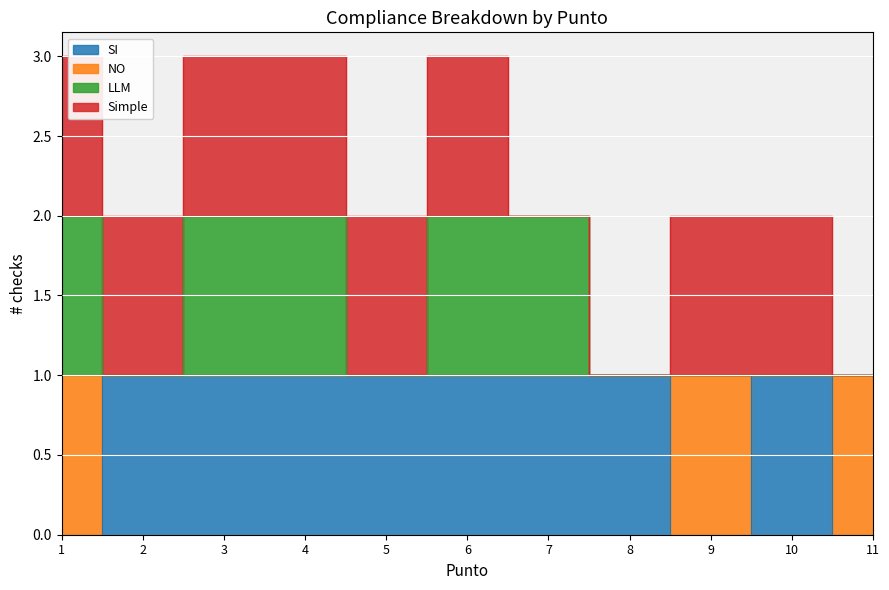

What is the difference between the maximum and minimum values in the LLM series?

1